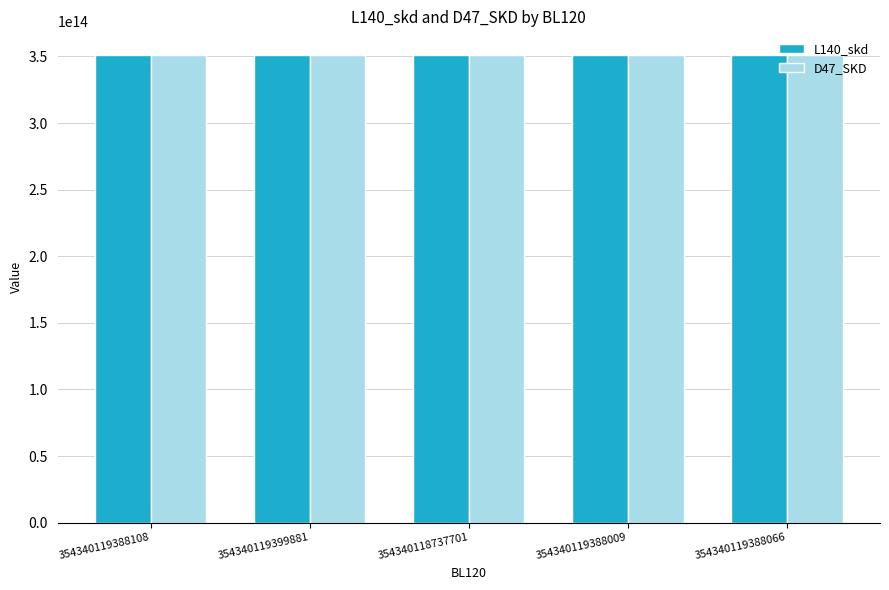

The value of D47_SKD at 354340118737701 is 137284257945416. True or false?

False